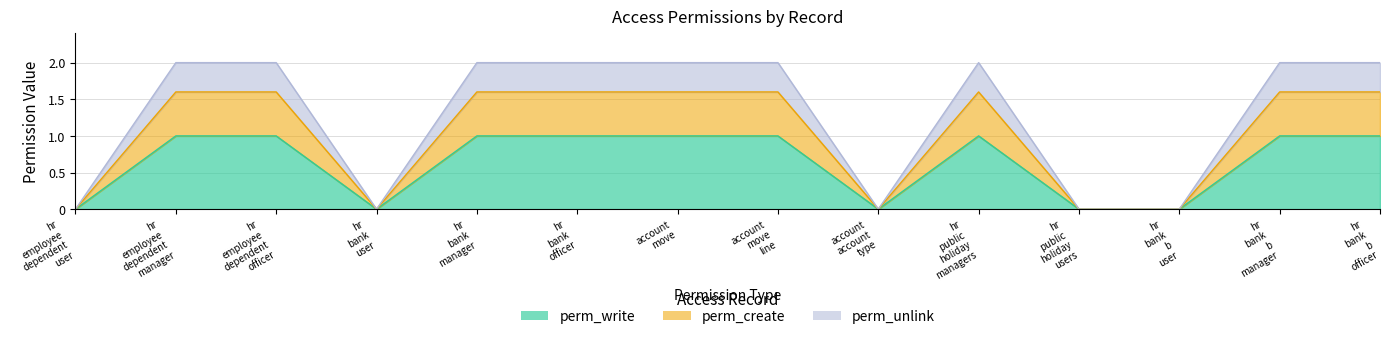

What is the average value of the perm_create series?

1.0